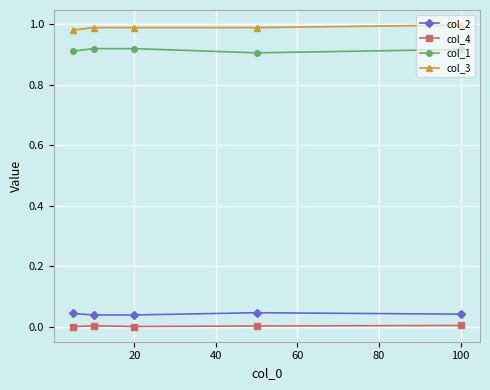

What is the sum of all col_3 values?

4.9